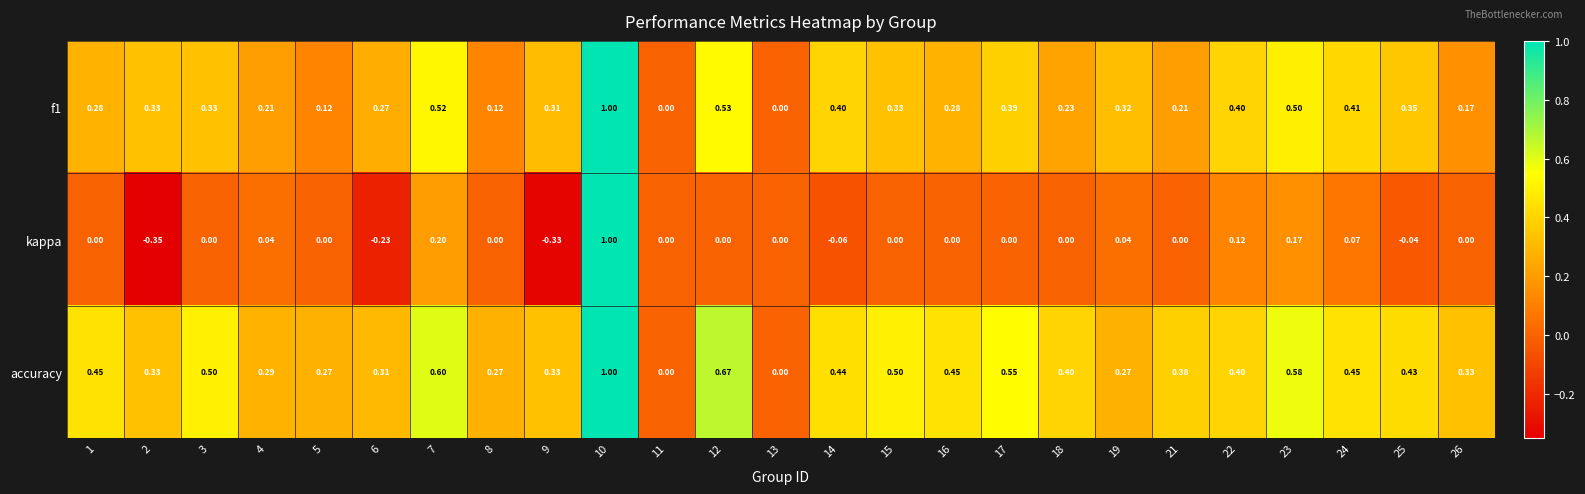

Is the value of f1 at 26 greater than the value of accuracy at 9?

No